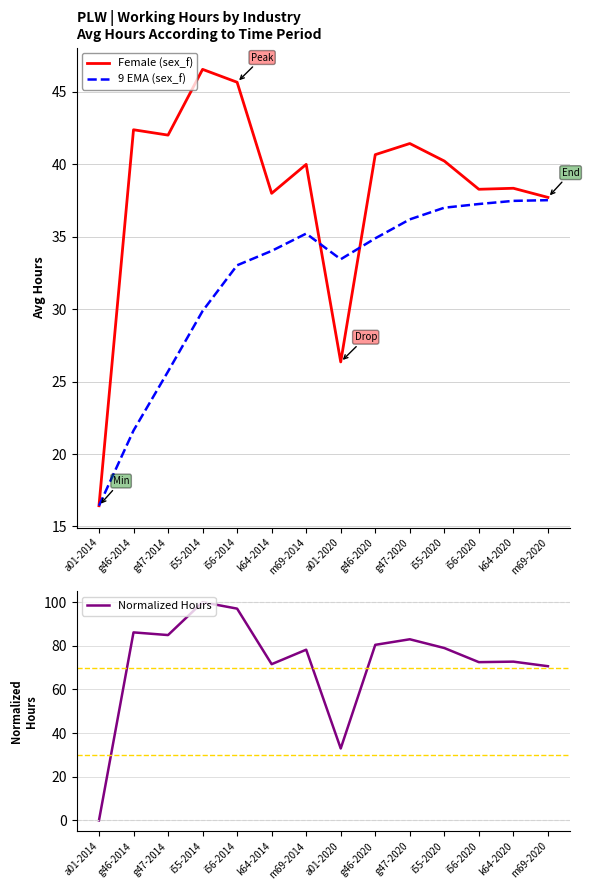

Which series has the largest range (max minus min)?

Normalized Hours